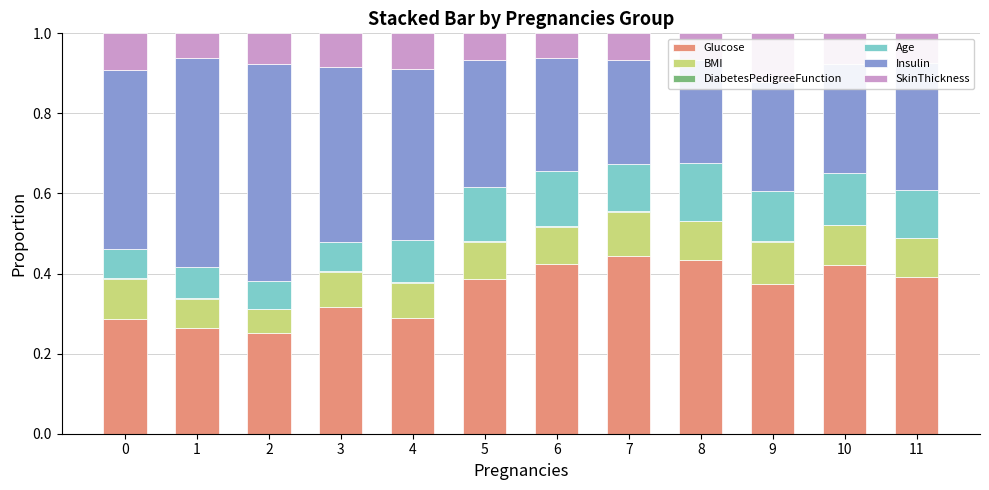

Reading left to right, transcribe all the data shown in this chart.

Glucose: 0=0.3	1=0.3	2=0.3	3=0.3	4=0.3	5=0.4	6=0.4	7=0.4	8=0.4	9=0.4	10=0.4	11=0.4
BMI: 0=0.1	1=0.1	2=0.1	3=0.1	4=0.1	5=0.1	6=0.1	7=0.1	8=0.1	9=0.1	10=0.1	11=0.1
DiabetesPedigreeFunction: 0=0.0	1=0.0	2=0.0	3=0.0	4=0.0	5=0.0	6=0.0	7=0.0	8=0.0	9=0.0	10=0.0	11=0.0
Age: 0=0.1	1=0.1	2=0.1	3=0.1	4=0.1	5=0.1	6=0.1	7=0.1	8=0.1	9=0.1	10=0.1	11=0.1
Insulin: 0=0.4	1=0.5	2=0.5	3=0.4	4=0.4	5=0.3	6=0.3	7=0.3	8=0.3	9=0.3	10=0.3	11=0.3
SkinThickness: 0=0.1	1=0.1	2=0.1	3=0.1	4=0.1	5=0.1	6=0.1	7=0.1	8=0.1	9=0.1	10=0.1	11=0.1